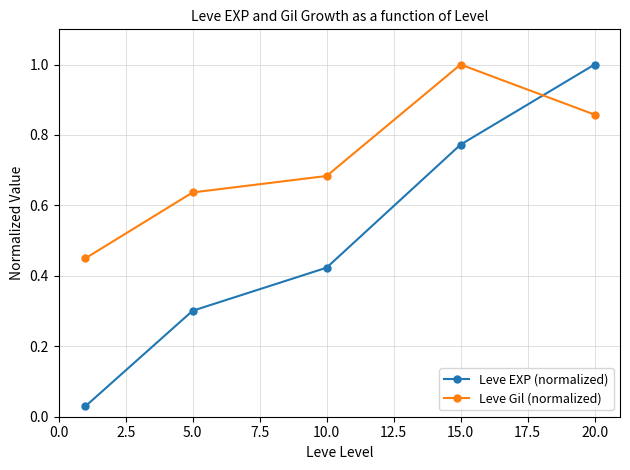

At how many categories does at least one series exceed 0?

5